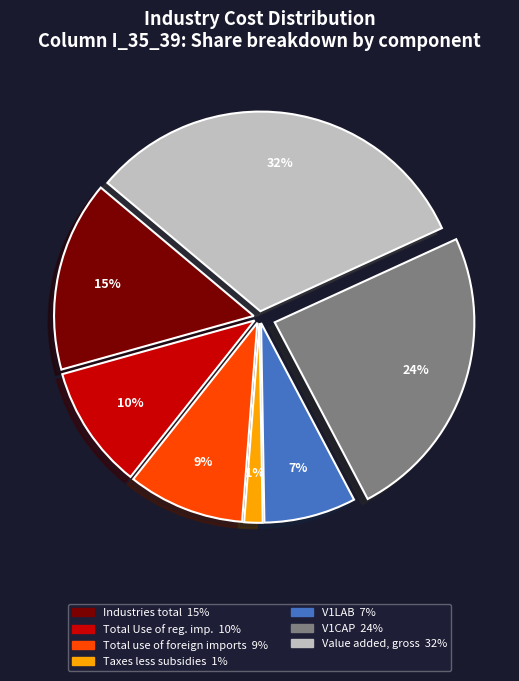

How many slices are in this pie chart?

7